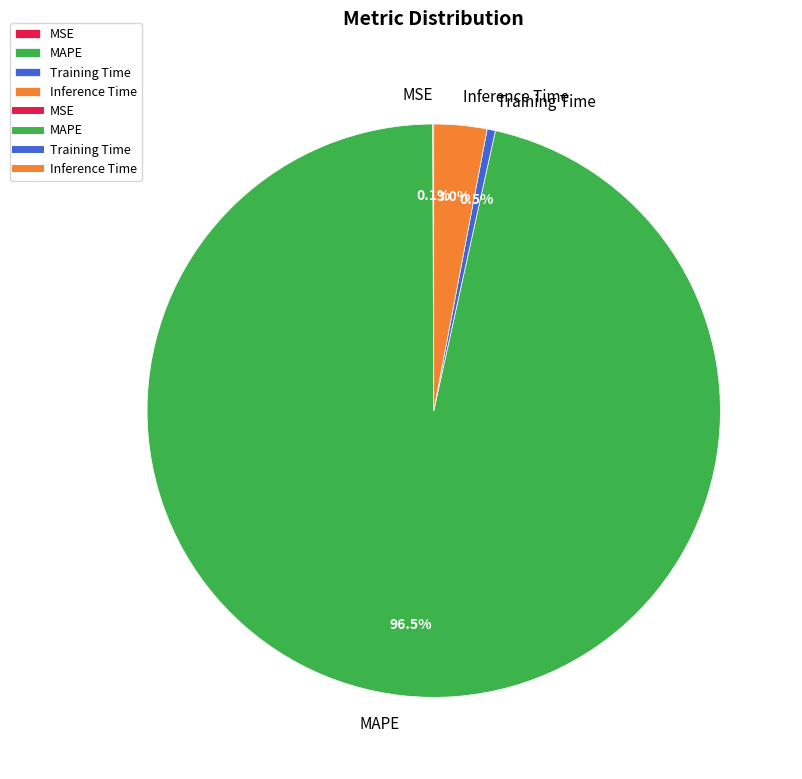

What is the largest slice in the pie chart?

MAPE